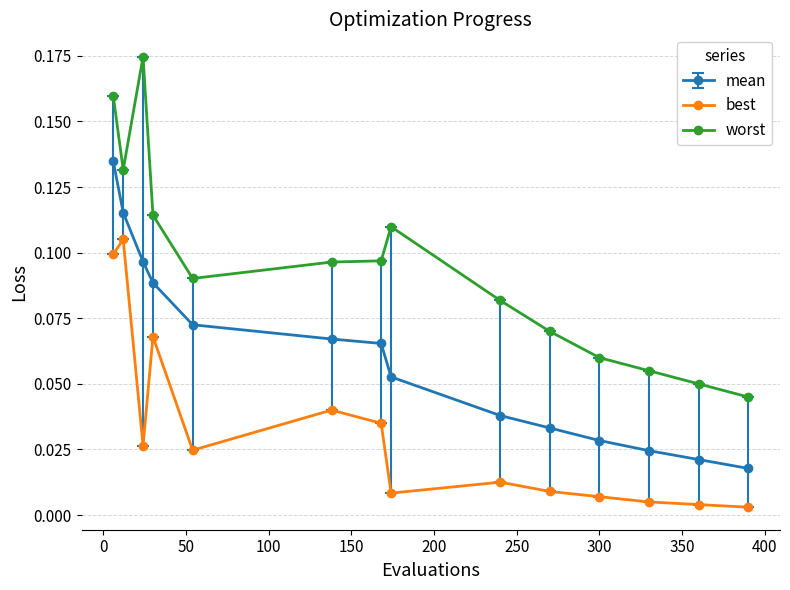

What is the sum of all best values?

0.4